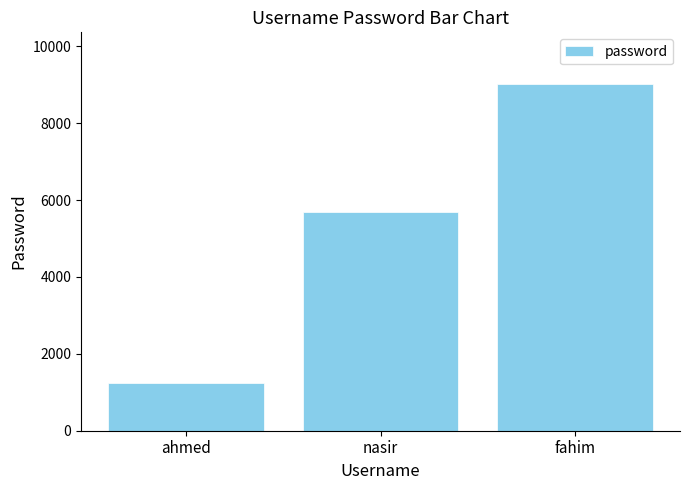

At which label is the value closest to 5123?

nasir